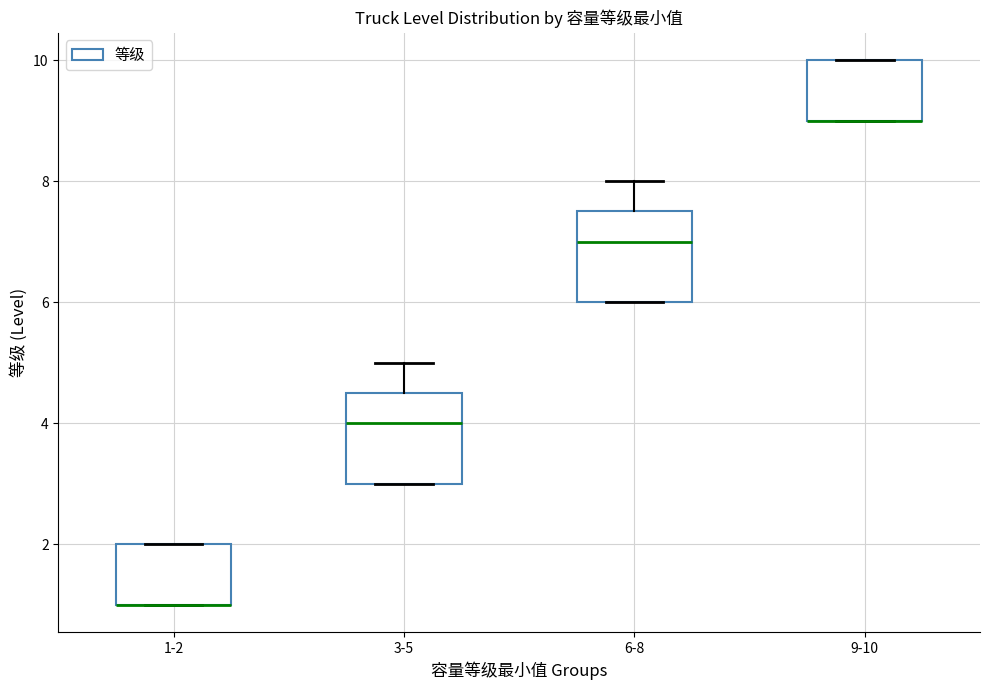

Reading left to right, read every box against the y-axis: the position of its median line, the range the box covers, and the ends of its whiskers. The values are not printed on the chart, so give them approximately, as read against the axis.

1-2: median 1.0 (drawn on the box's lower edge), box 1.0 to 2.0, whiskers 1.0 to 2.0
3-5: median 4.0, box 3.0 to 4.6, whiskers 3.0 to 5.0
6-8: median 7.0, box 6.0 to 7.6, whiskers 6.0 to 8.0
9-10: median 9.0 (drawn on the box's lower edge), box 9.0 to 10.0, whiskers 9.0 to 10.0